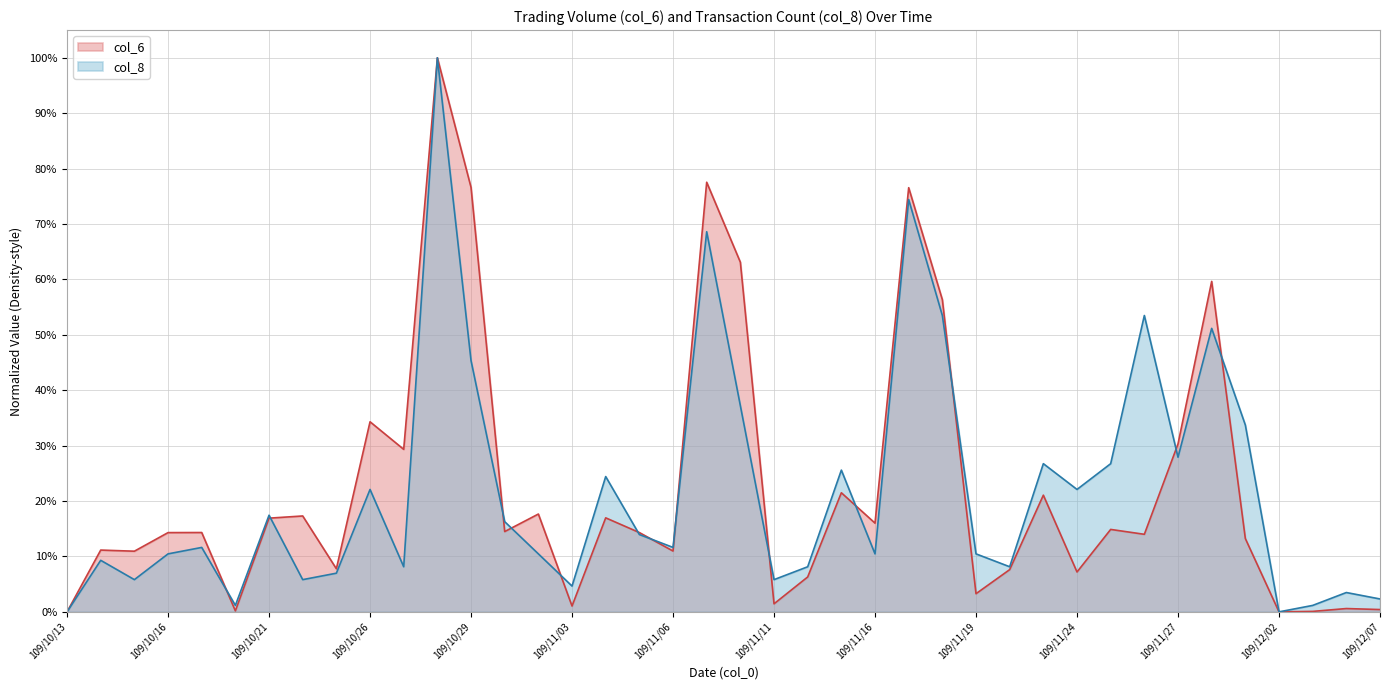

The col_8 series shows 0.1 at 109/11/16. True or false?

True